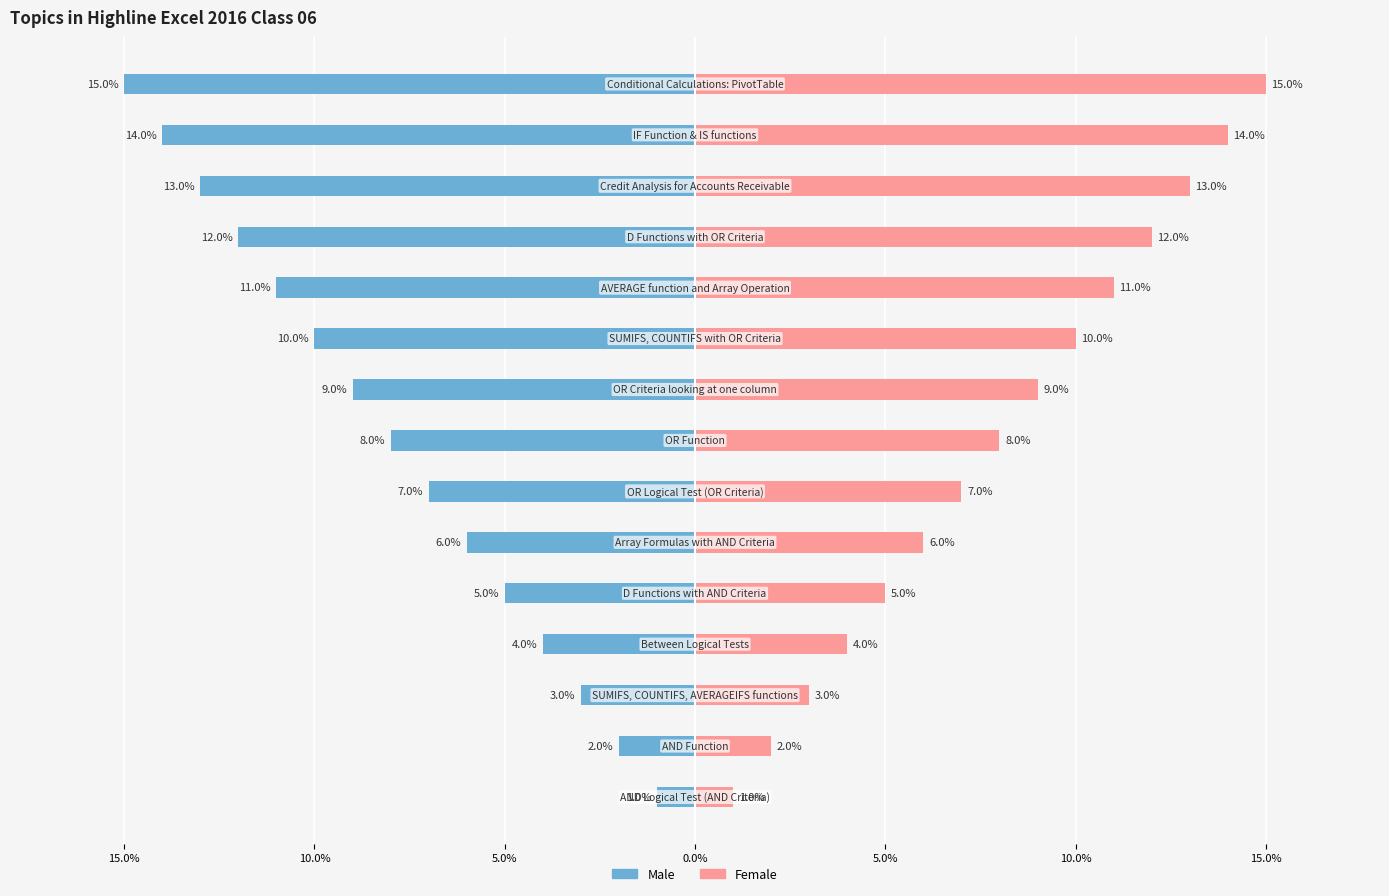

What is the value of the Female bar at the 4th from the left?

4